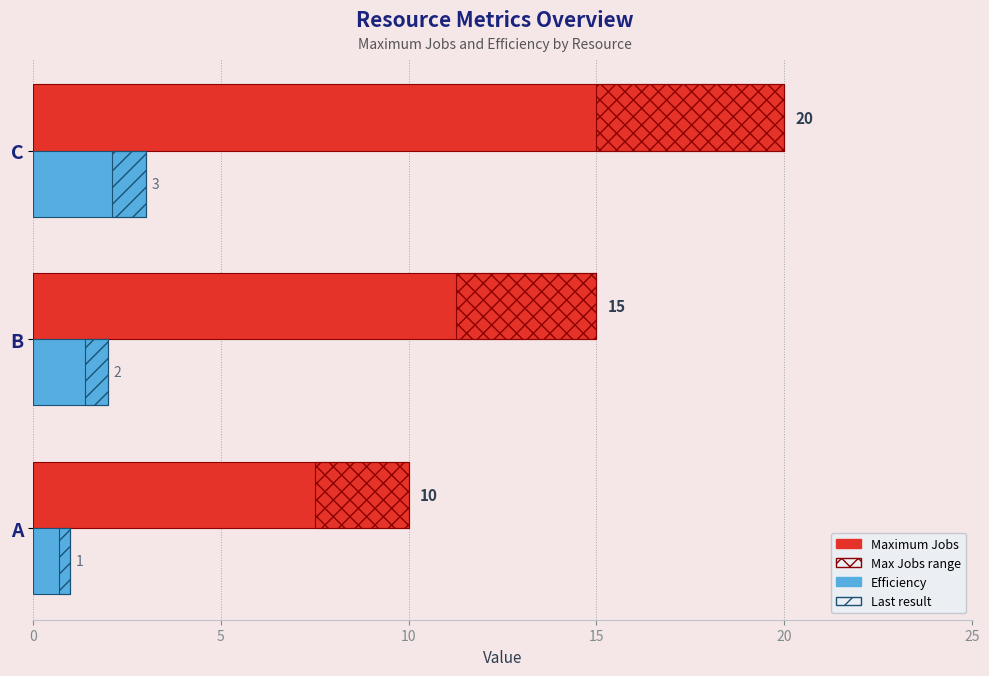

How many Maximum Jobs values are between 10 and 20?

3